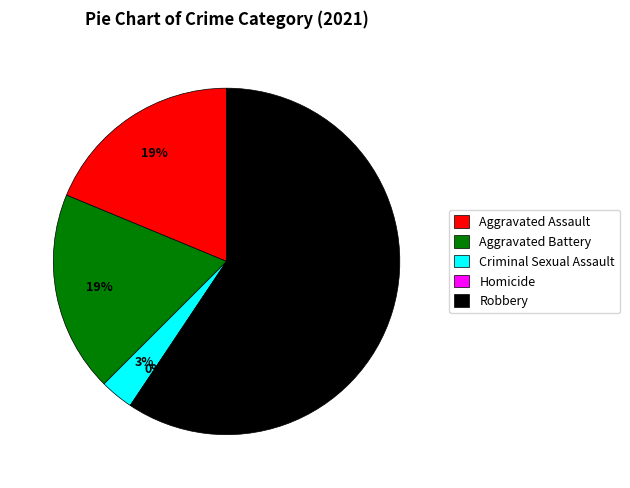

How many slices are in this pie chart?

5